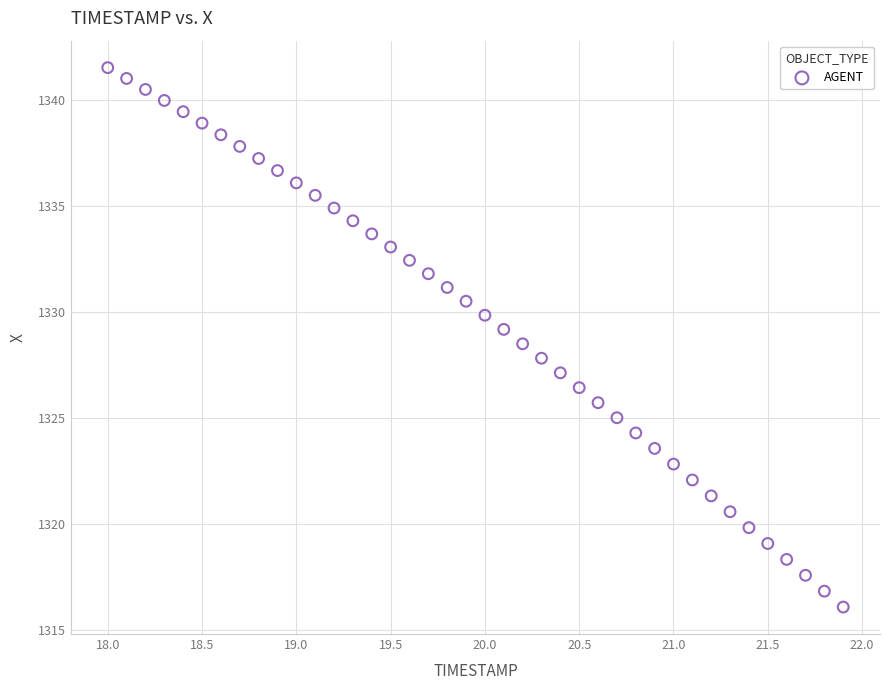

What is the range of Y values (max minus min)?

25.5